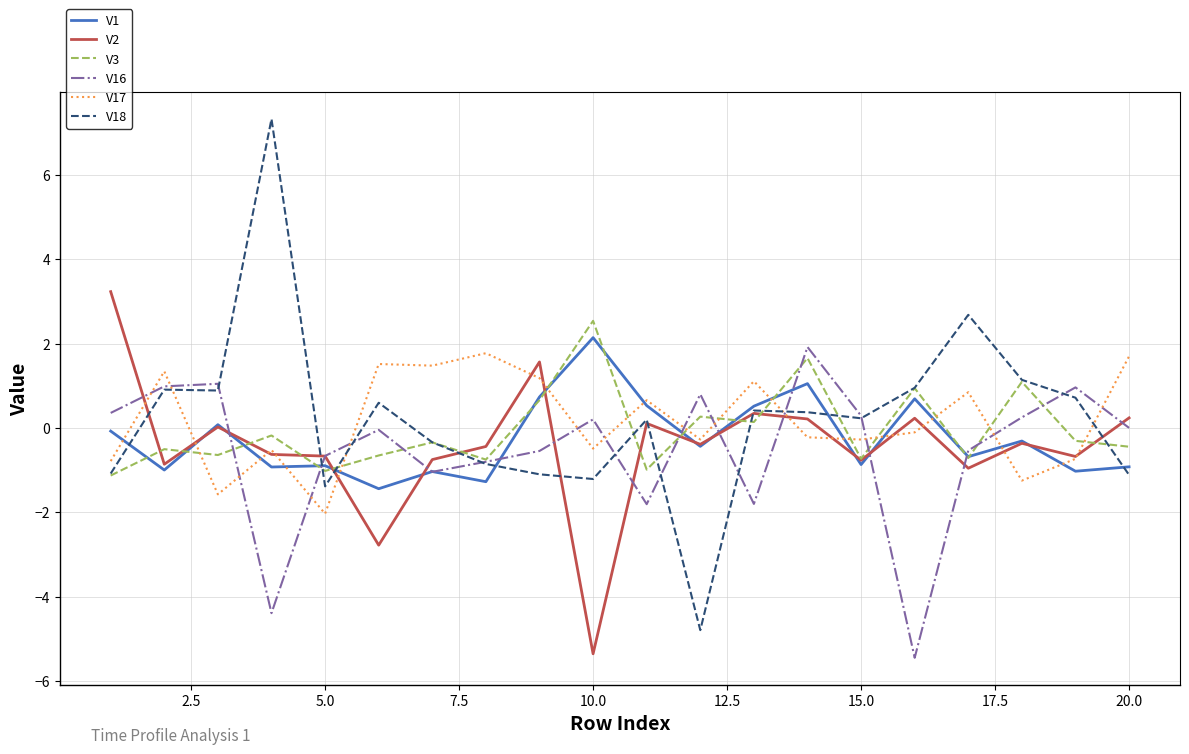

Which series has the widest spread of values?

V18